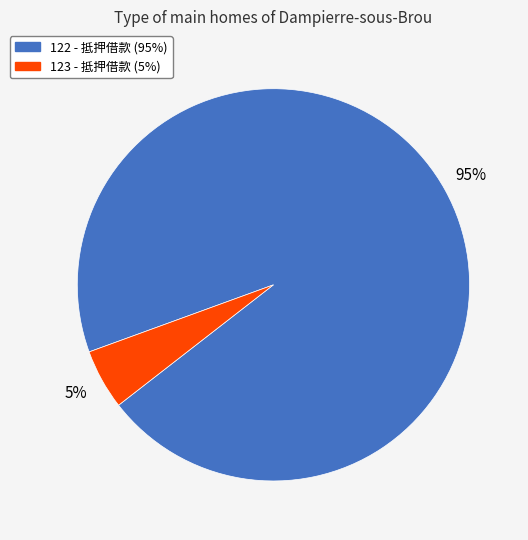

Is the sum of 123 and 122 greater than half?

Yes